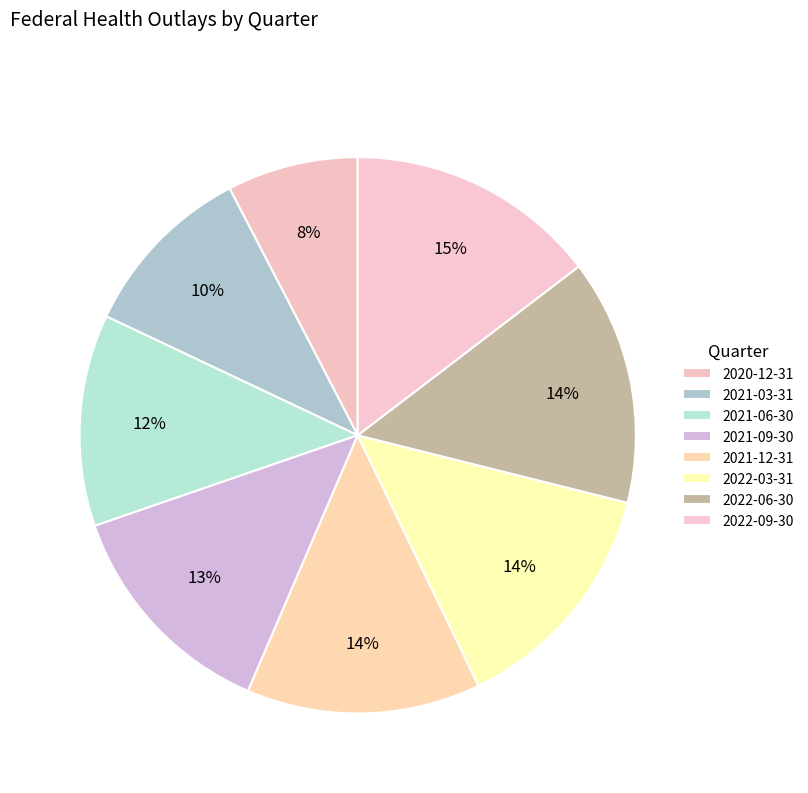

What percentage is the 2021-09-30 slice, to the nearest percent?

13%